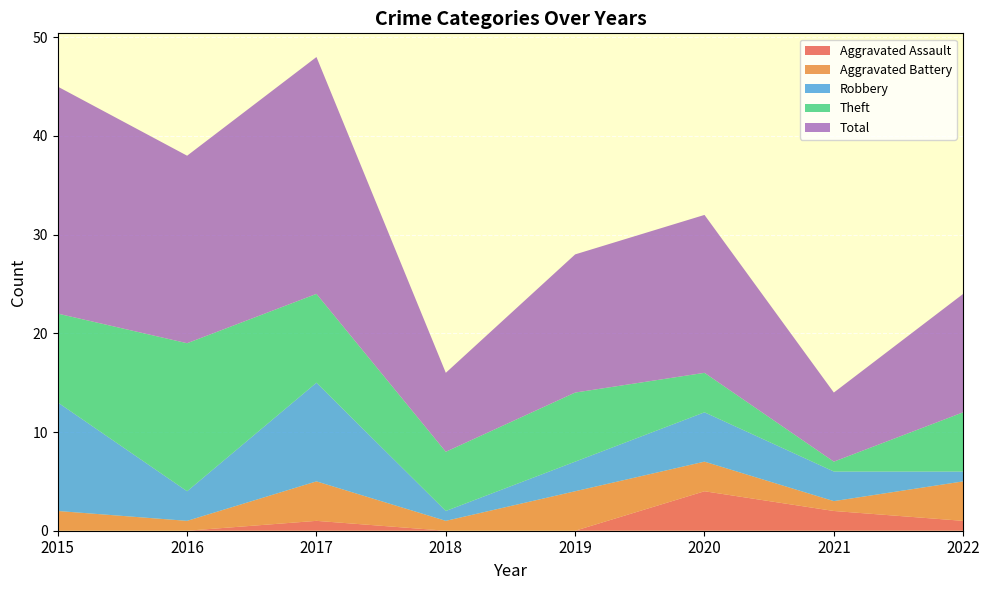

How many values in the Aggravated Assault series are below 1?

4